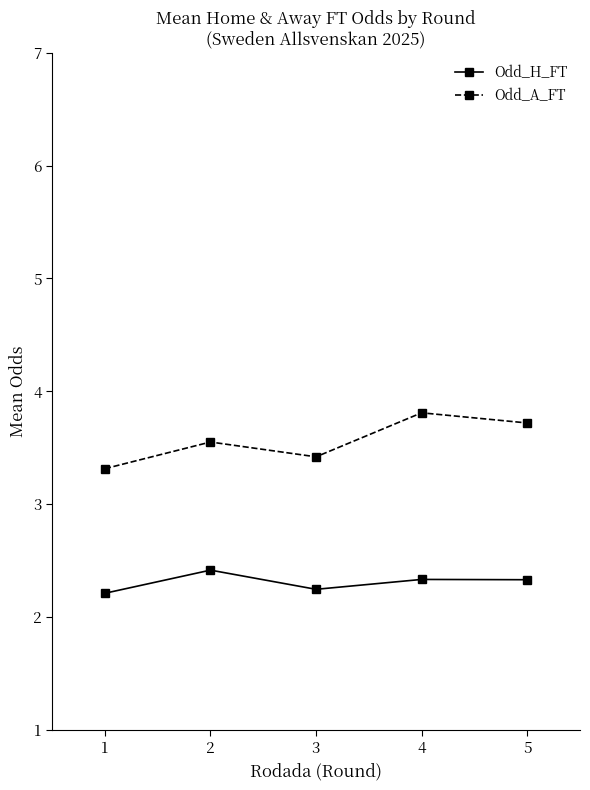

What is the difference between the maximum and minimum values in the Odd_A_FT series?

0.5